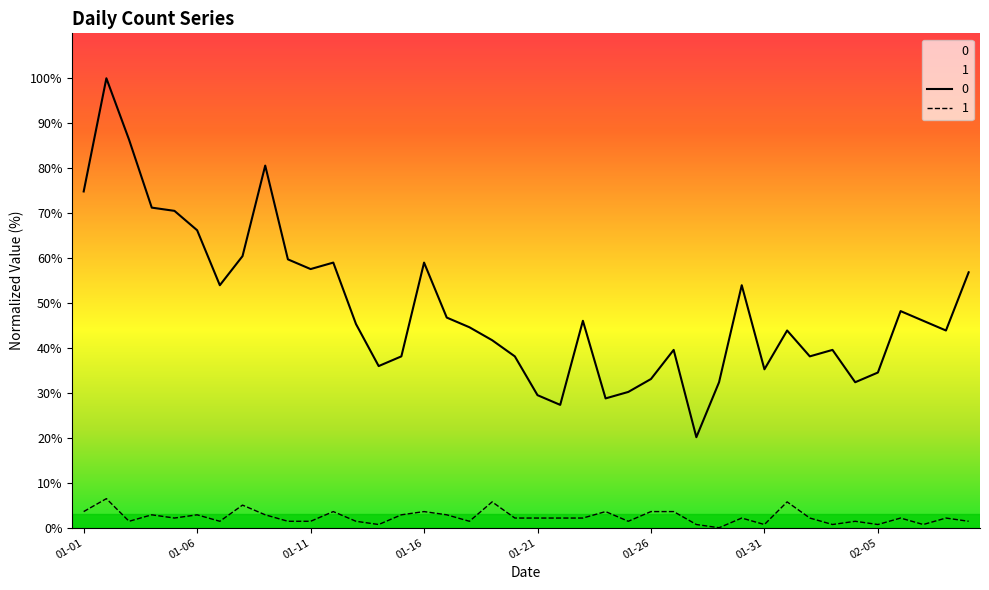

True or false: 0 and 1 intersect in this chart.

False